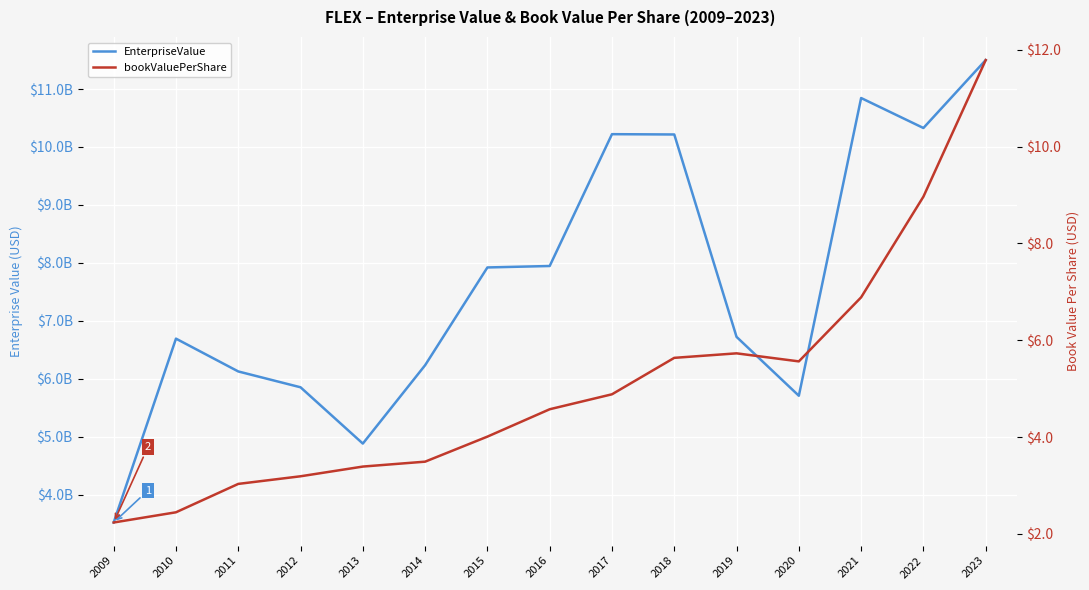

The value of EnterpriseValue at 2021 is 10844690000.0. True or false?

True